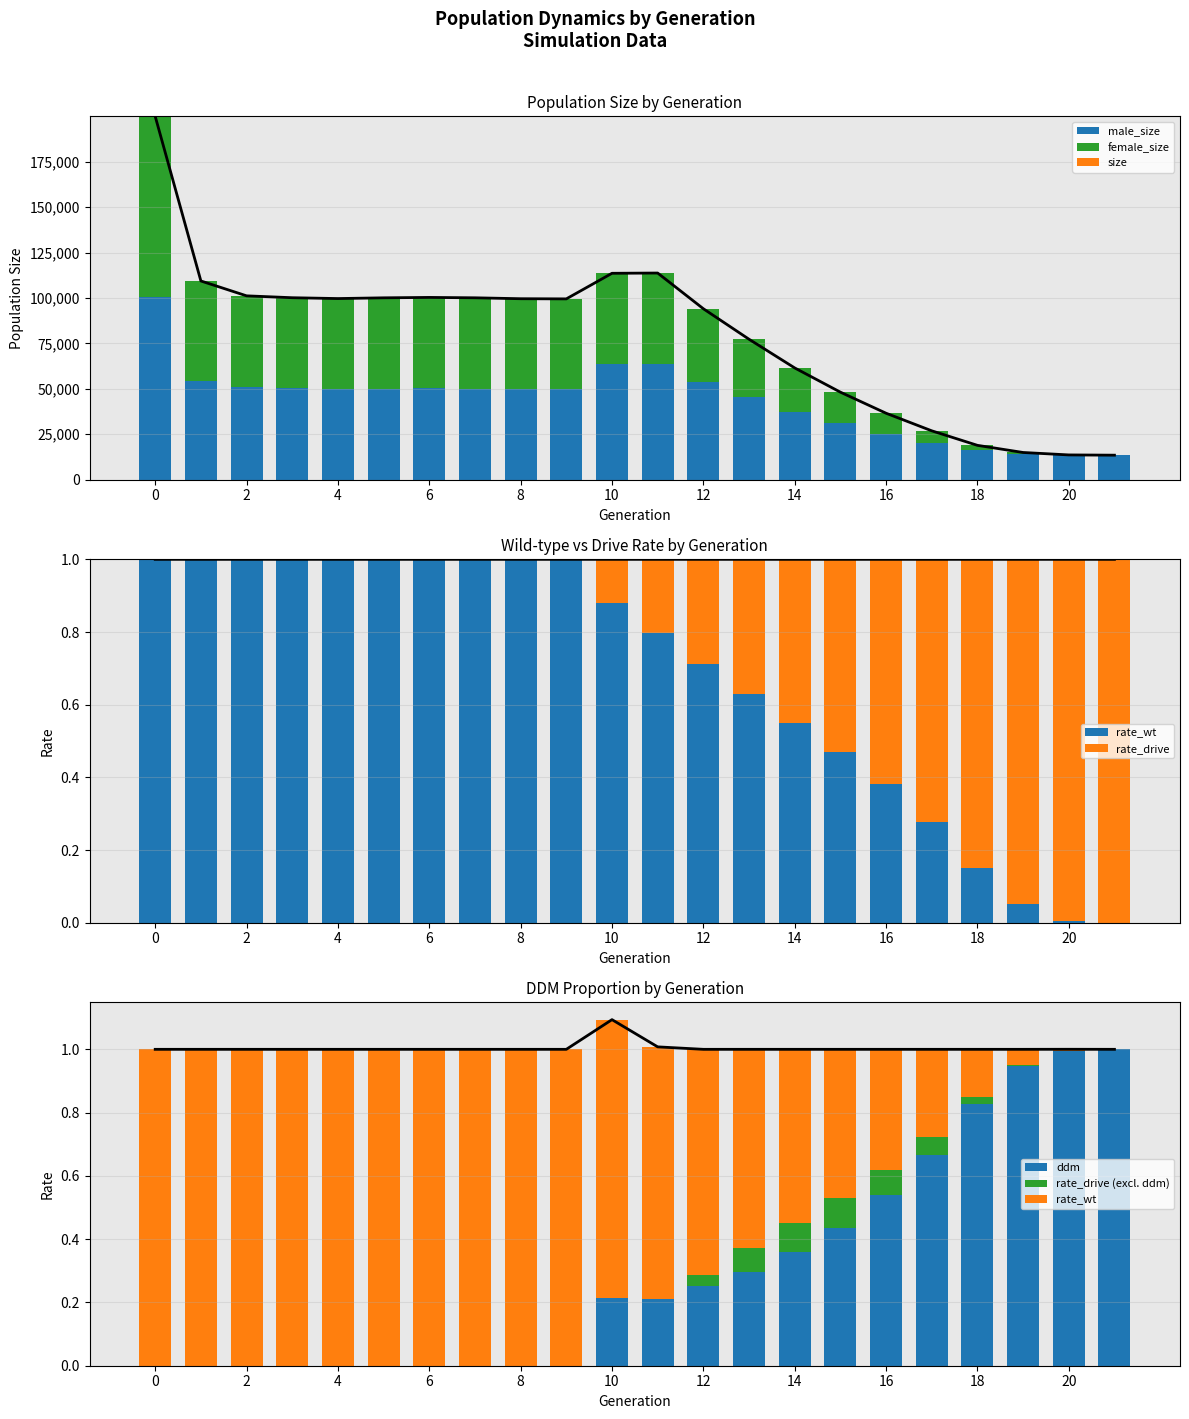

How many distinct data groups are displayed?

6